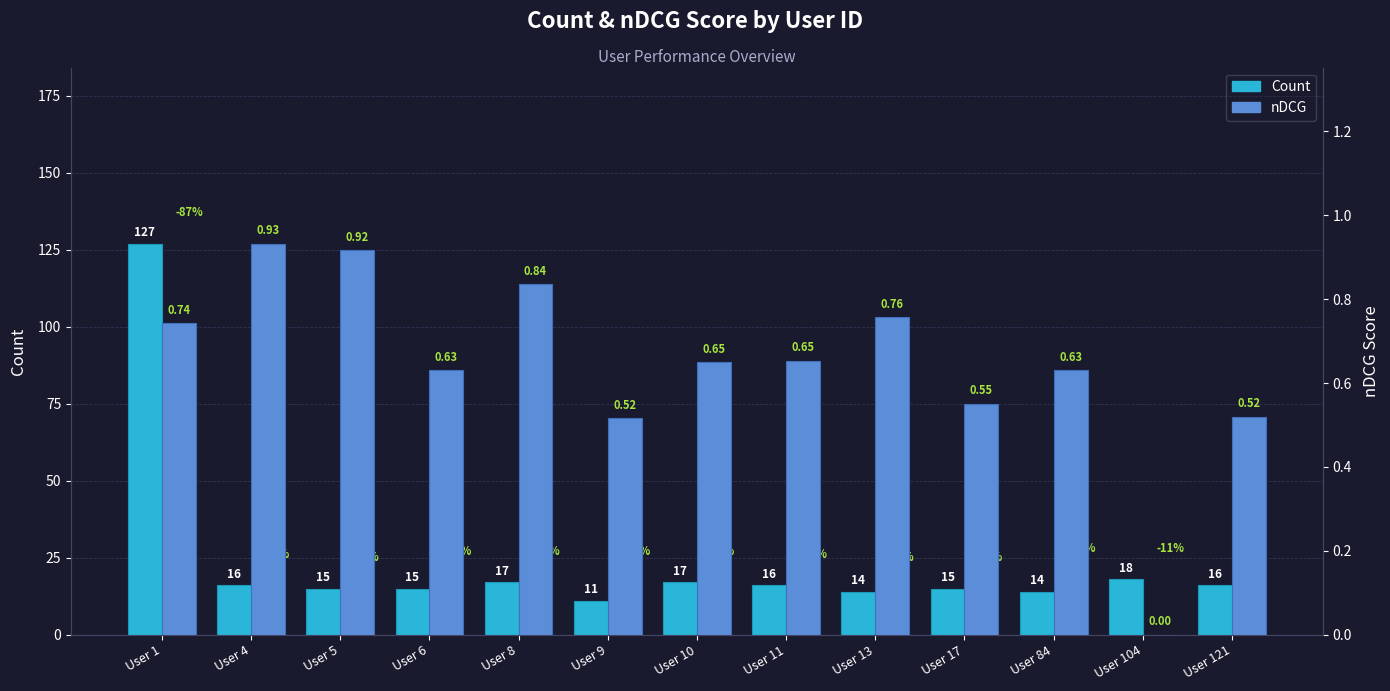

Are the bars horizontal?

No